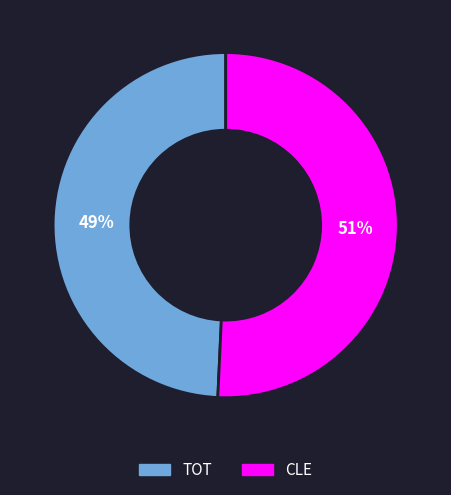

To the nearest percent, what is the combined percentage of TOT and CLE?

100%